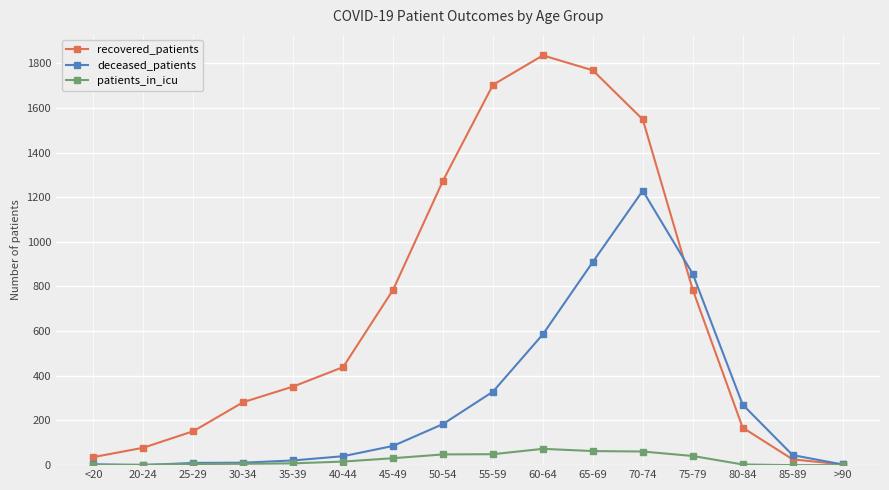

What are all the series names shown in the legend?

recovered_patients, deceased_patients, patients_in_icu